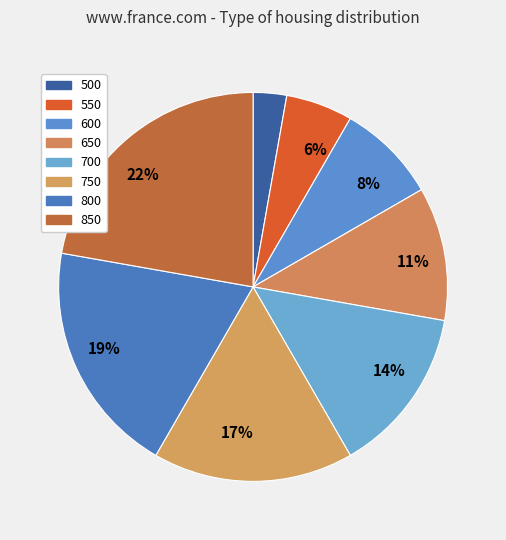

How many slices are in this pie chart?

8